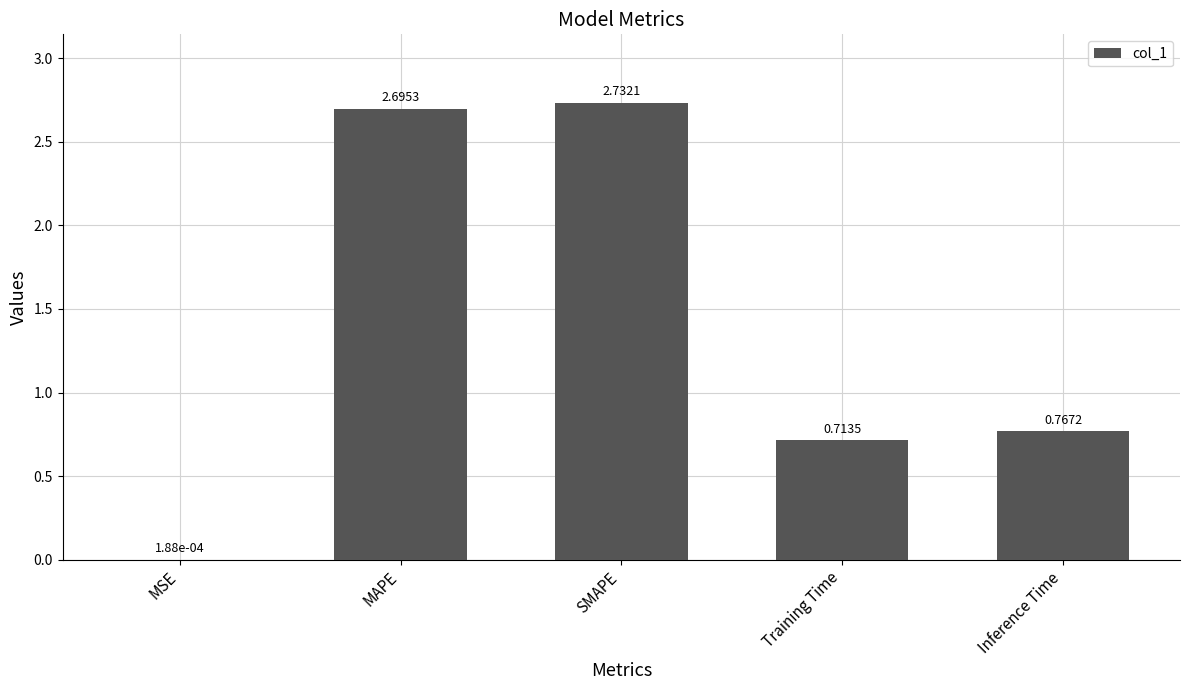

What is the average value?

1.4